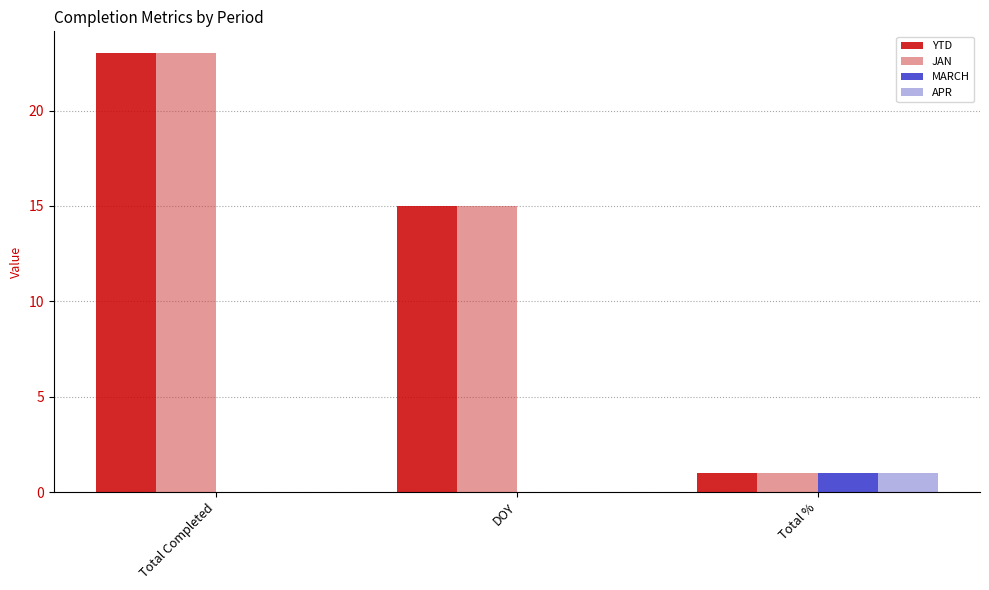

Reading right to left, what are all the values shown in this chart?

YTD: 1	15	23
JAN: 1	15	23
MARCH: 1	0	0
APR: 1	0	0